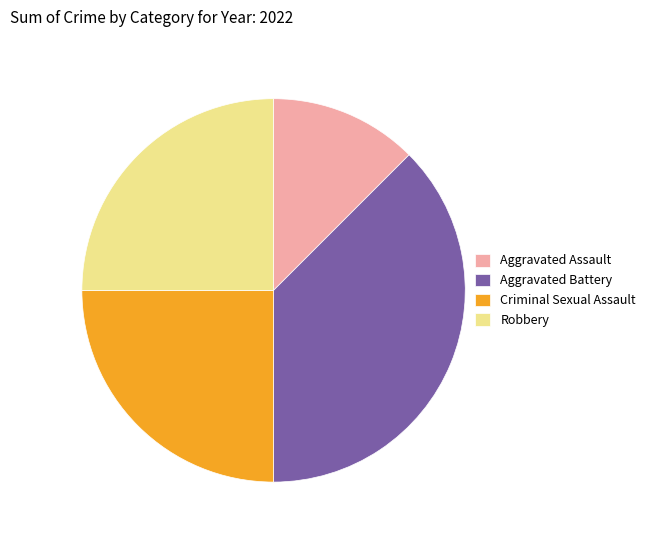

Combined, do Criminal Sexual Assault and Aggravated Assault account for over 50%?

No